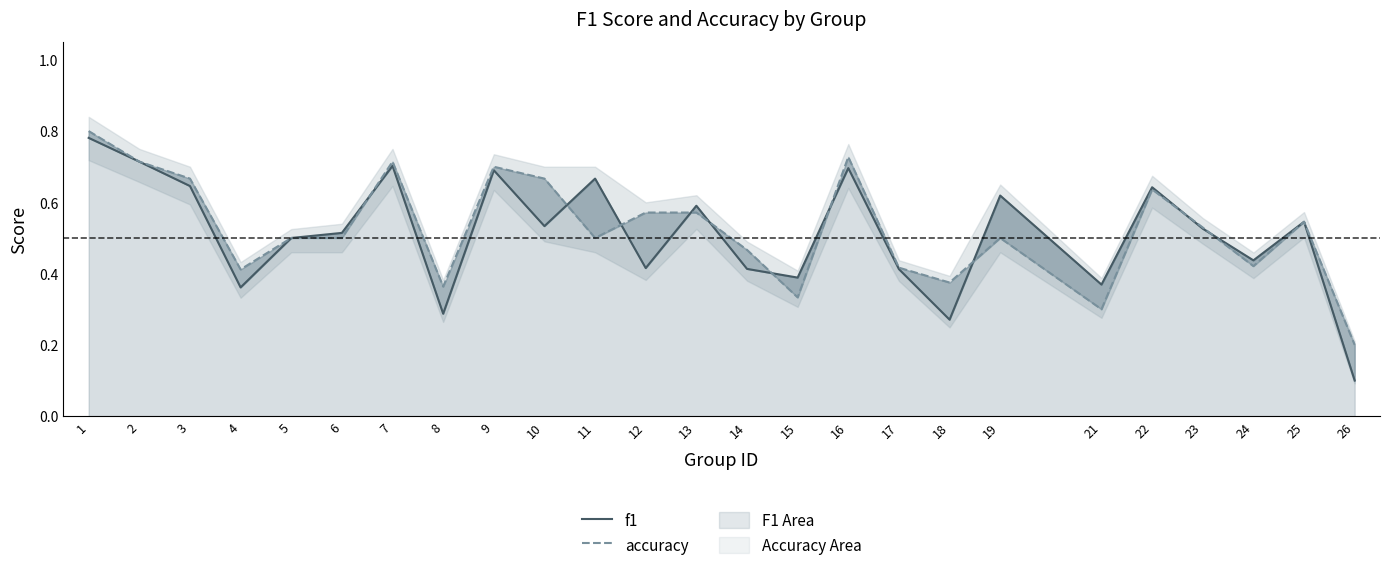

How many interior local peaks does the accuracy series have?

6